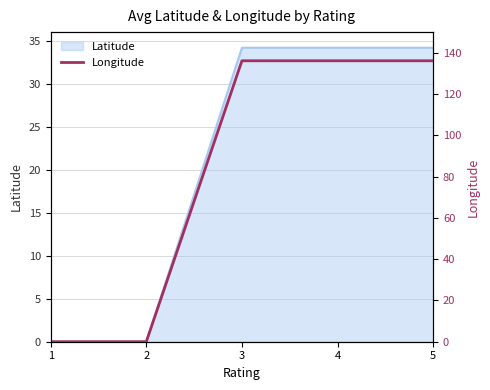

How many lines are shown in the chart?

1